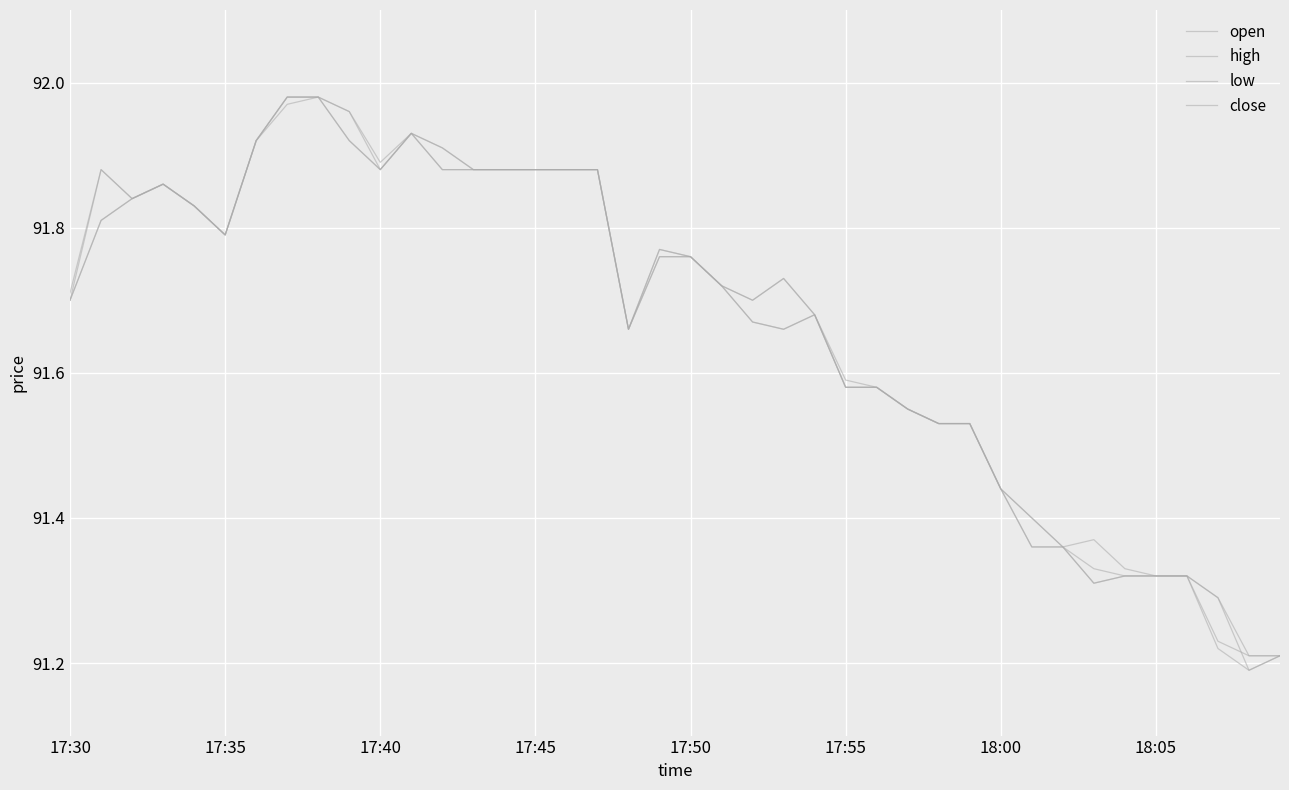

Is this an area chart (filled region under the line)?

No